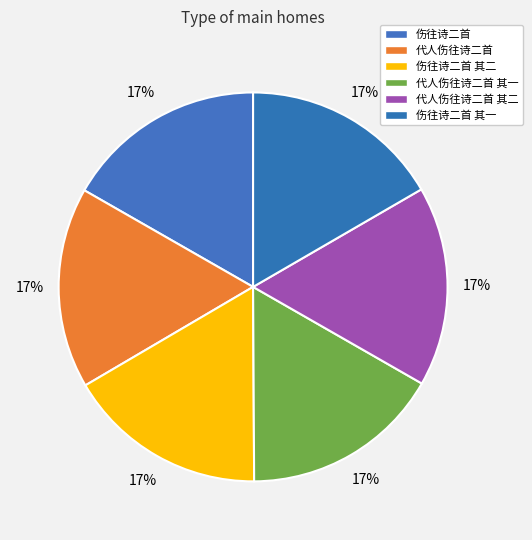

What is the largest slice in the pie chart?

代人伤往诗二首